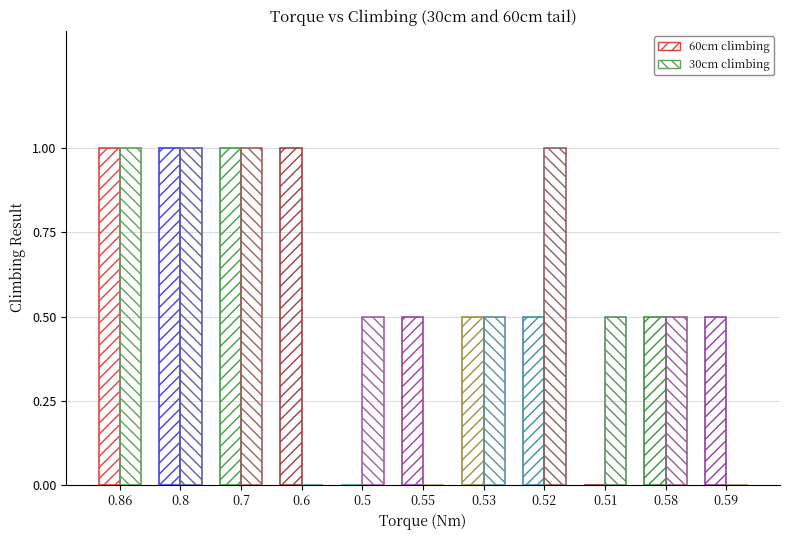

How many categories are shown in the chart?

11